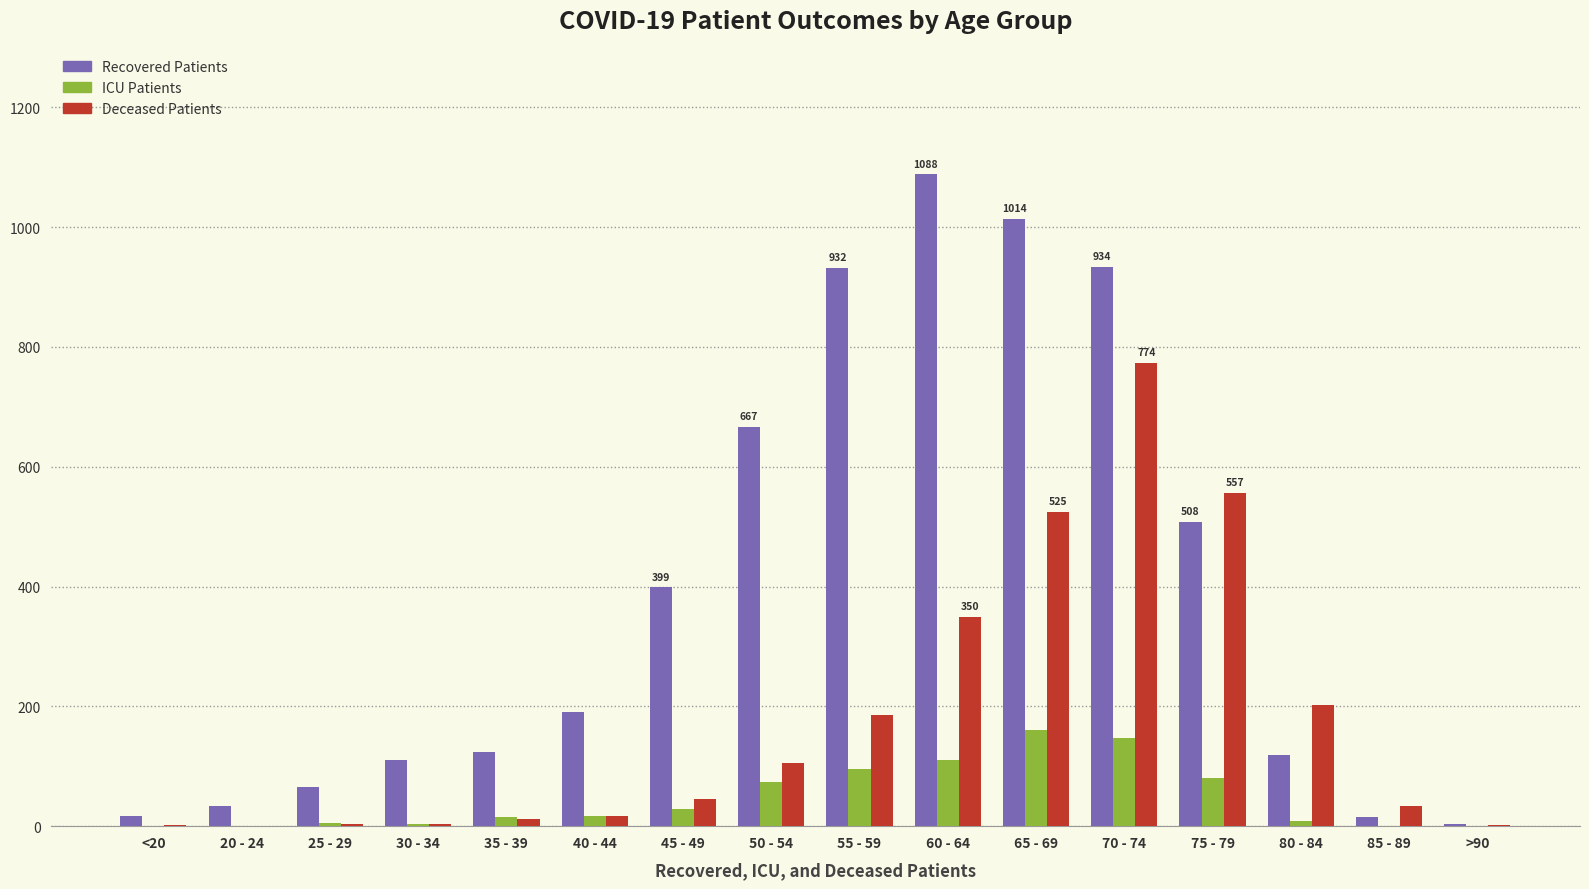

Count the number of categories in the chart.

16